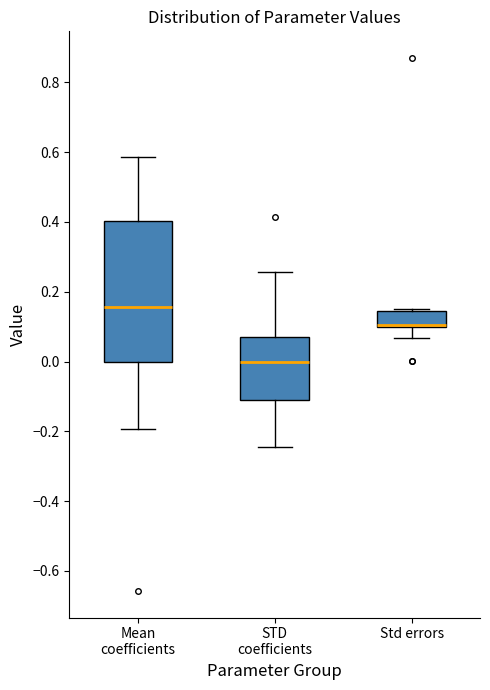

Where is the upper edge of the box for Std errors on the y-axis? The values are not printed on the chart, so give them approximately, as read against the axis.

0.14